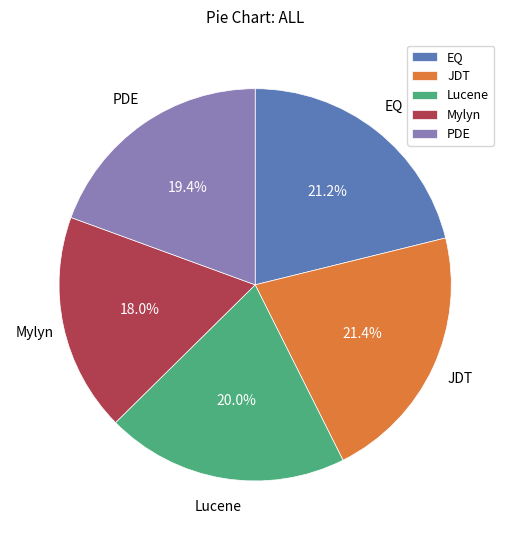

How many slices are in this pie chart?

5